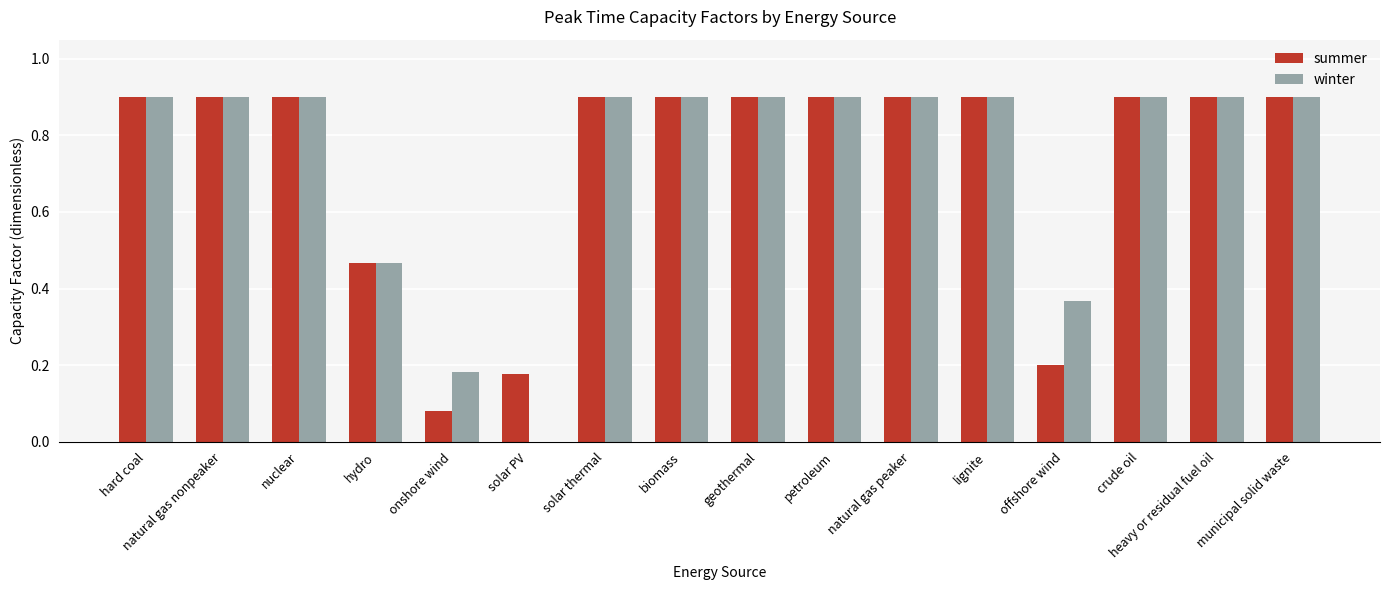

What is the difference between the summer values at solar PV and hydro?

0.3